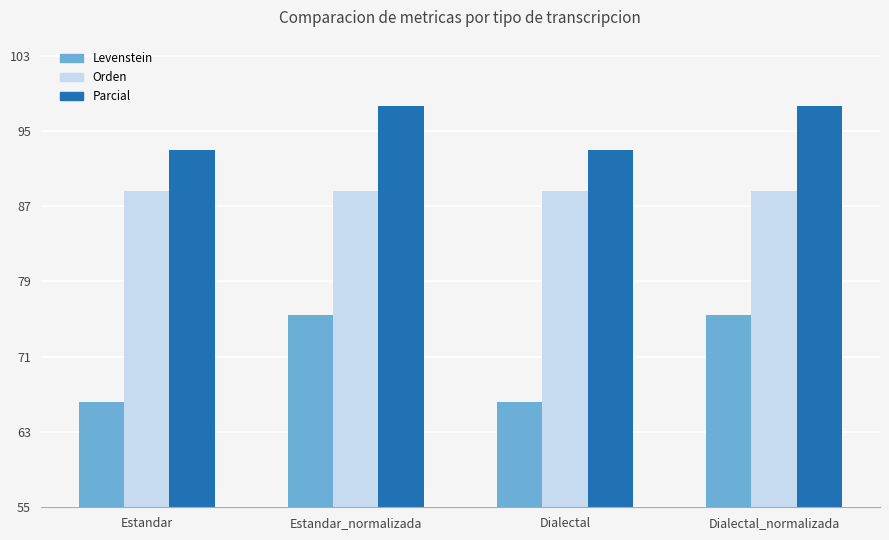

Reading left to right, what are all the values shown in this chart?

Levenstein: Estandar=66.2	Estandar_normalizada=75.4	Dialectal=66.2	Dialectal_normalizada=75.4
Orden: Estandar=88.7	Estandar_normalizada=88.7	Dialectal=88.7	Dialectal_normalizada=88.7
Parcial: Estandar=93.0	Estandar_normalizada=97.7	Dialectal=93.0	Dialectal_normalizada=97.7